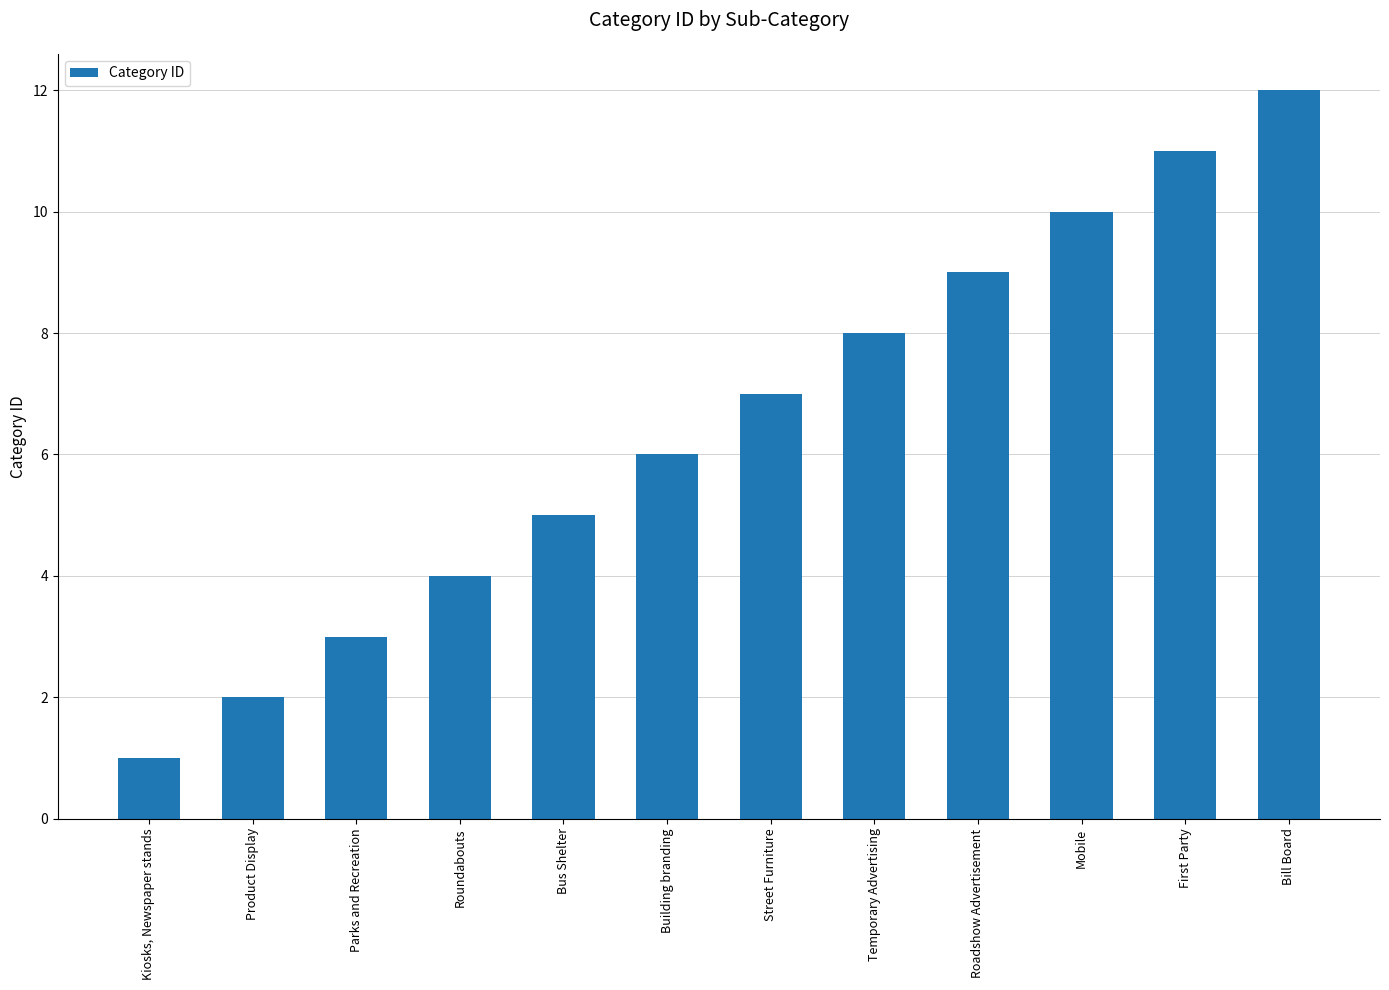

Which has a higher value, Product Display or Building branding?

Building branding